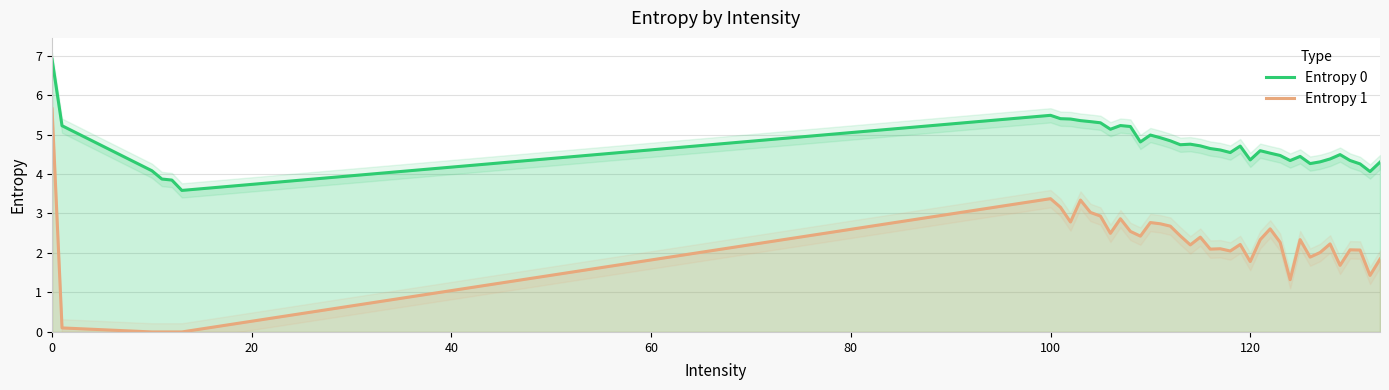

Reading left to right, extract all data points from this chart.

Entropy 0: 6.9	5.2	4.1	3.9	3.8	3.6	5.5	5.4	5.4	5.4	5.3	5.3	5.1	5.2	5.2	4.8	5.0	4.9	4.8	4.7	4.8	4.7	4.6	4.6	4.5	4.7	4.4	4.6	4.5	4.5	4.3	4.4	4.3	4.3	4.4	4.5	4.3	4.3	4.1	4.3
Entropy 1: 5.6	0.1	0.0	0.0	0.0	0.0	3.4	3.2	2.8	3.3	3.0	2.9	2.5	2.9	2.5	2.4	2.8	2.7	2.7	2.4	2.2	2.4	2.1	2.1	2.0	2.2	1.8	2.3	2.6	2.3	1.3	2.3	1.9	2.0	2.2	1.7	2.1	2.1	1.4	1.8